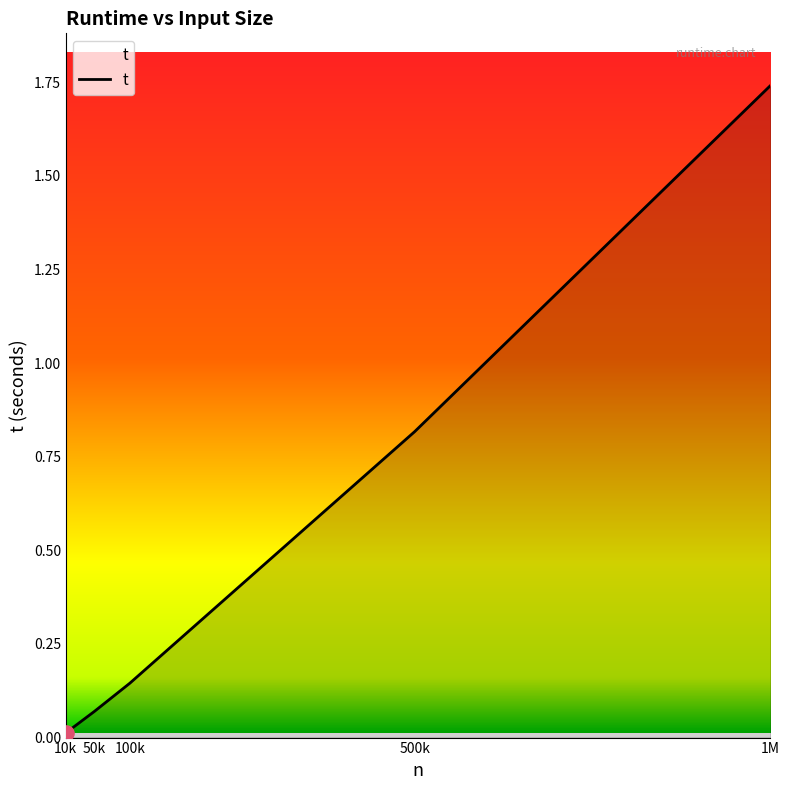

Which has a higher value, 100k or 50k?

100k